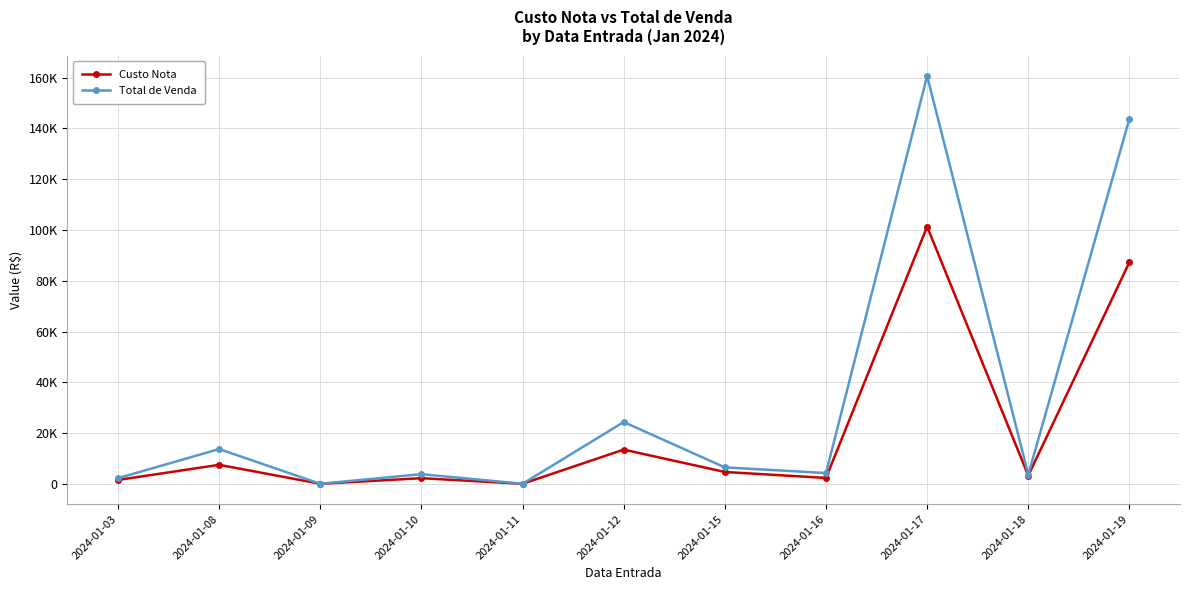

What is the spread (max minus min) of values at 2024-01-15?

1809.2